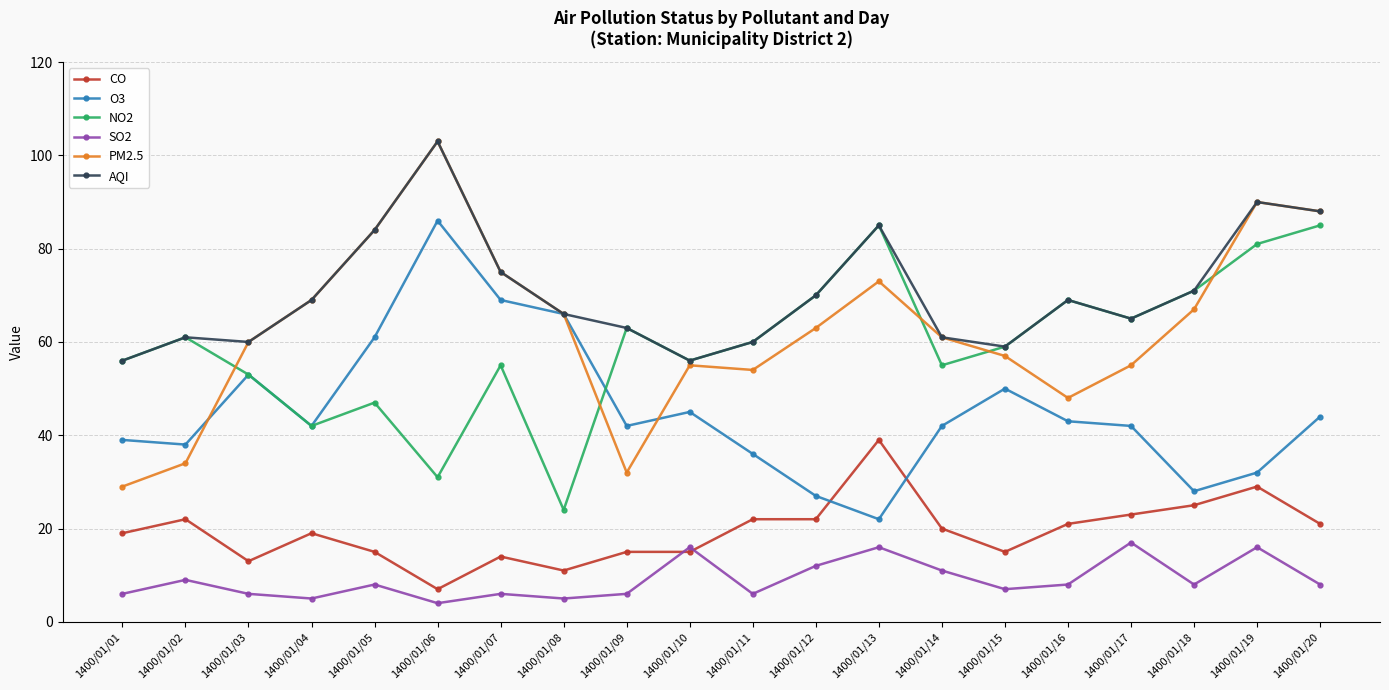

True or false: NO2 and CO cross at least once.

False